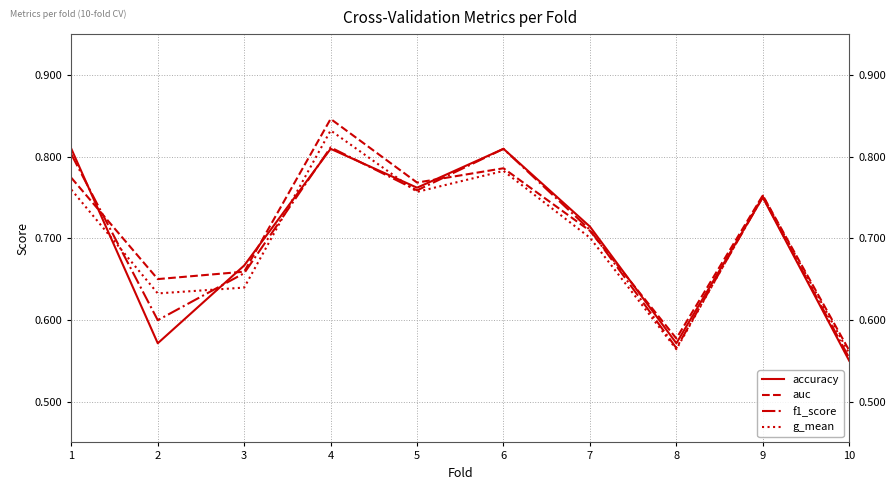

At which category is the sum across all series the highest?

4